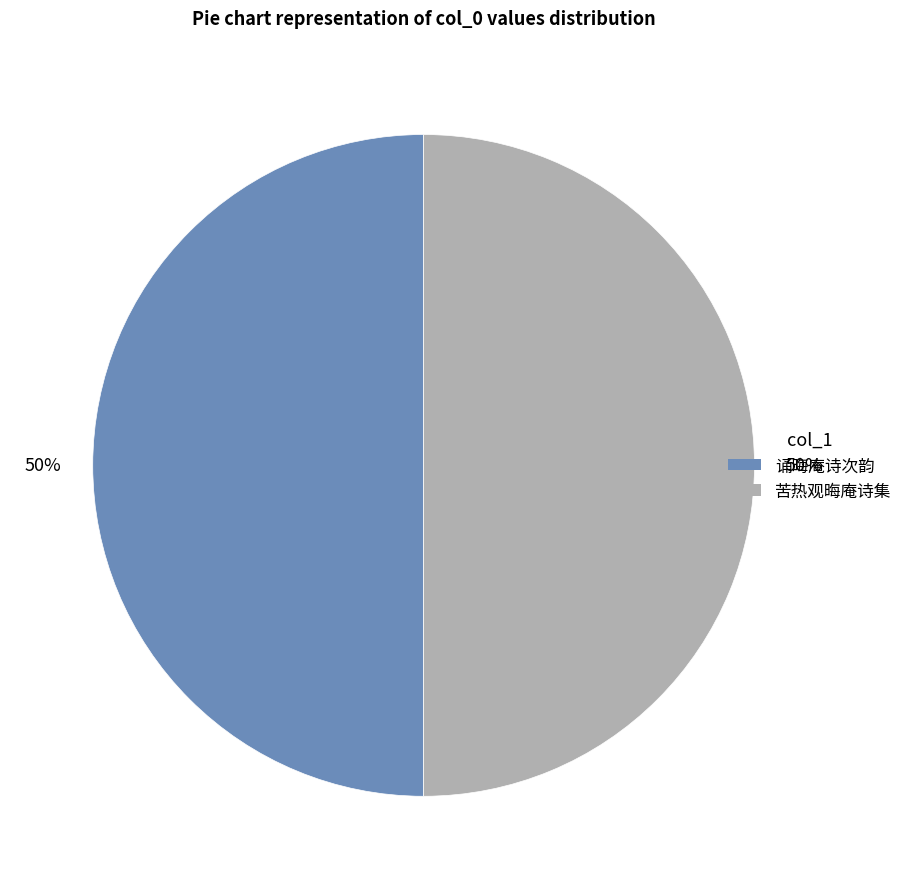

To the nearest percent, what is the combined percentage of 苦热观晦庵诗集 and 诵晦庵诗次韵?

100%